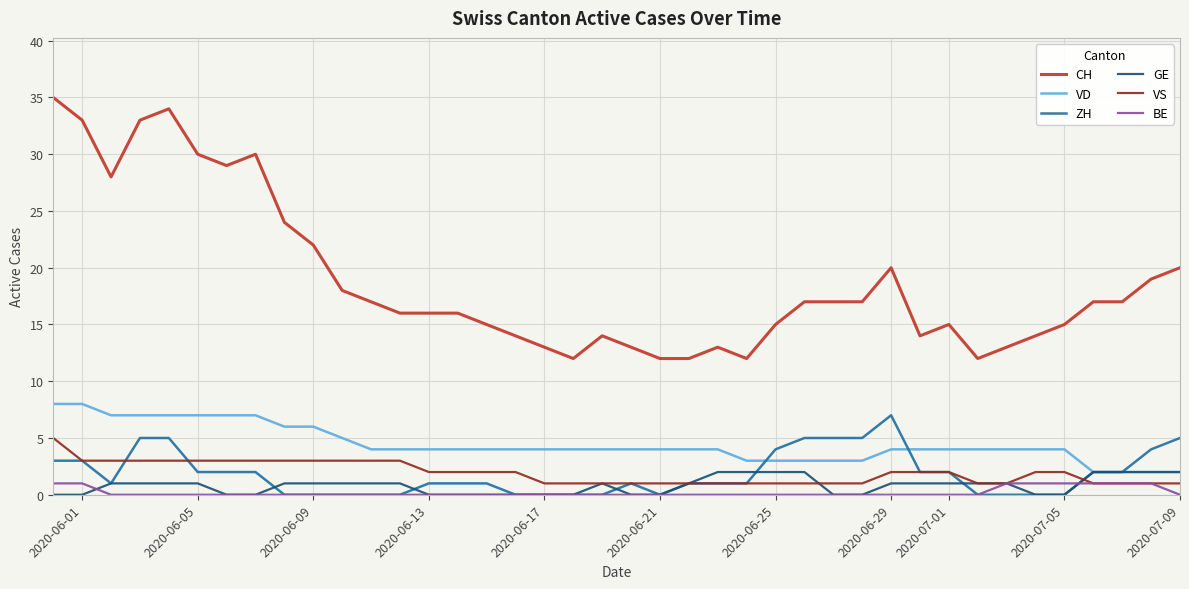

Which series has the largest total across all categories?

CH